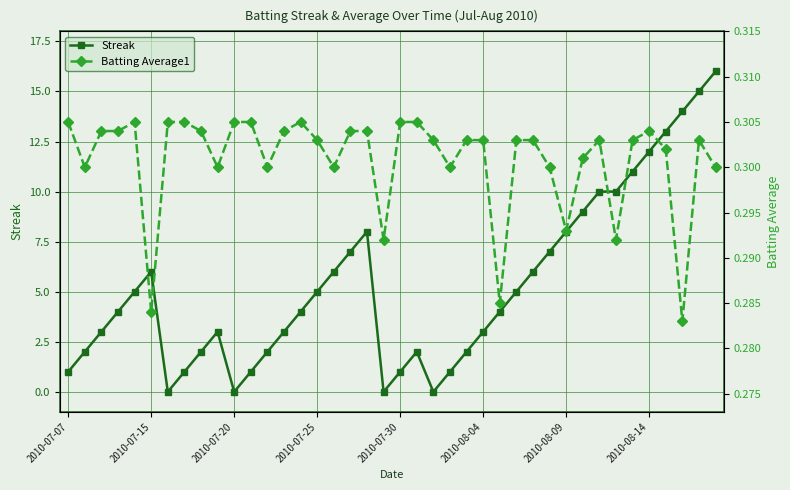

What is the greatest value displayed?

16.0